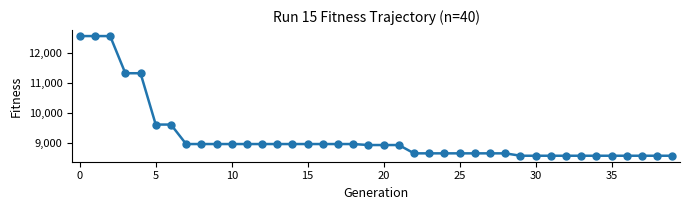

What is the value of the 1st point from the left?

12550